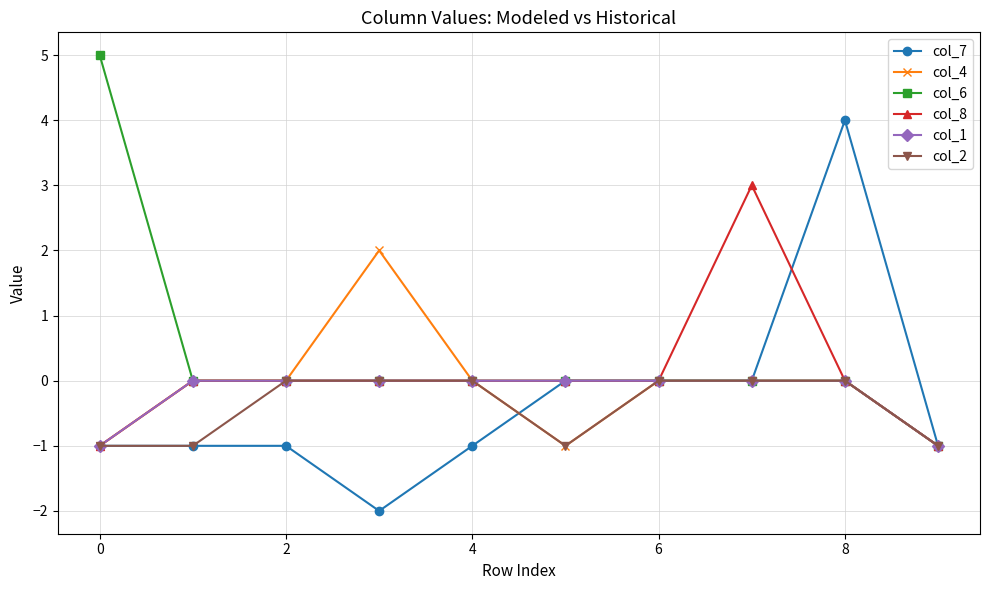

What is the value of the col_6 point at the 1st from the left?

5